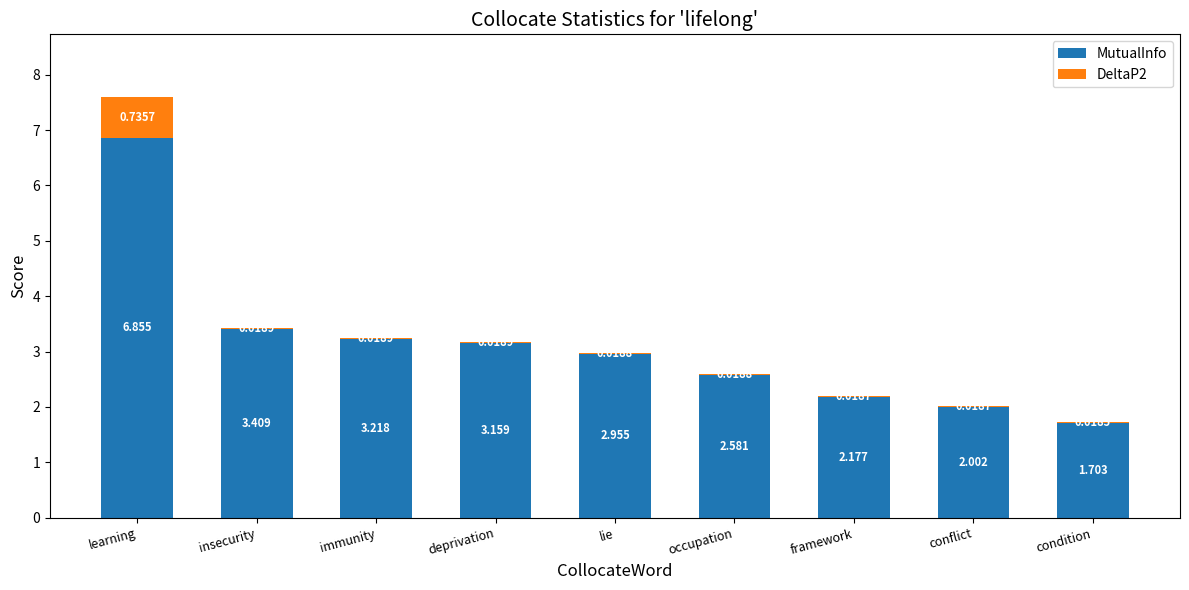

At which category is the sum across all series the highest?

learning